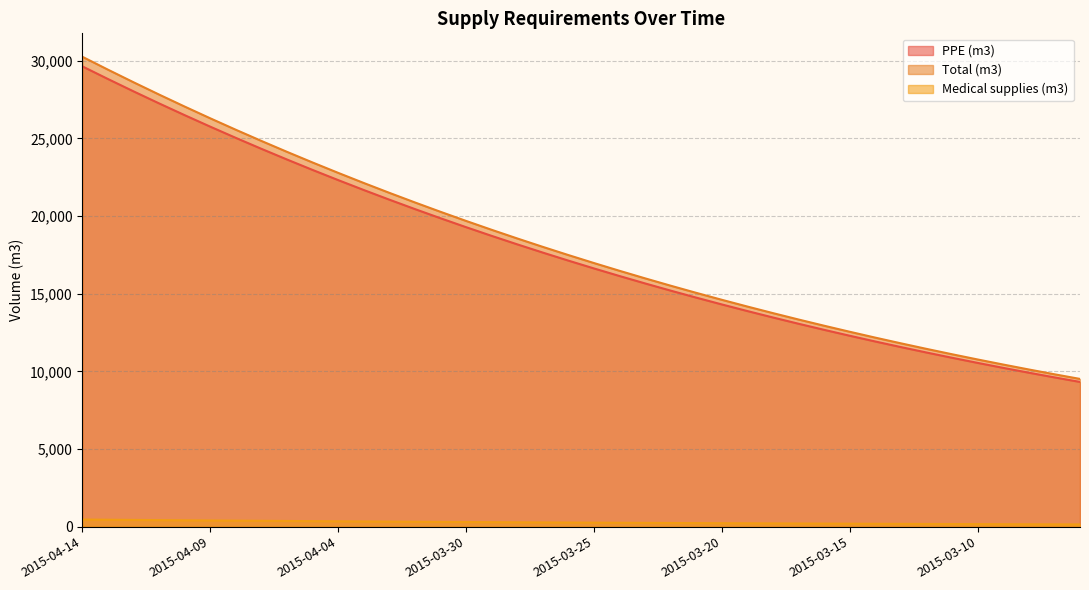

What is the approximate value of Total (m3) at 2015-03-09?

10437.0